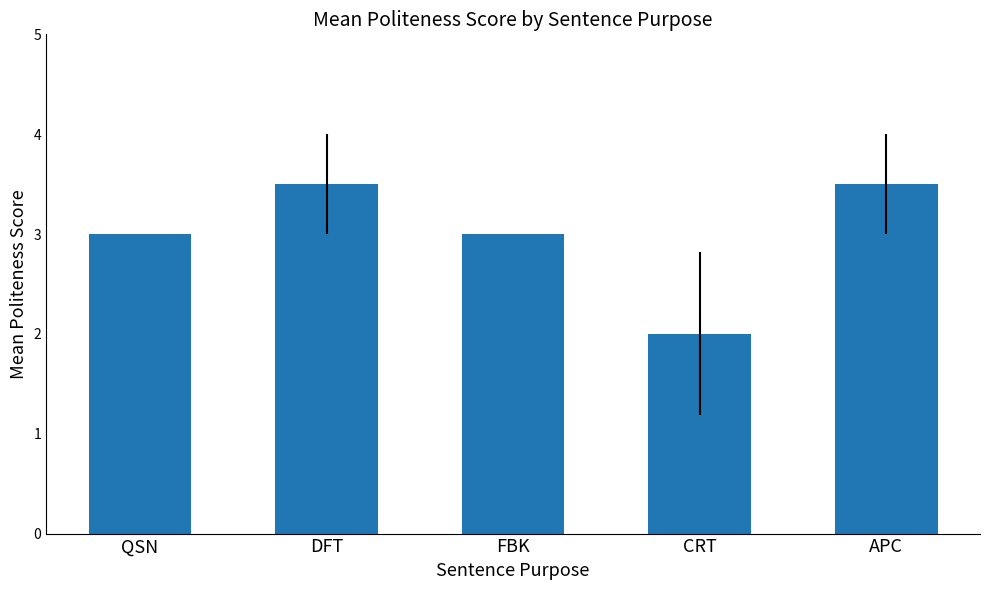

What is the sum of the values at APC and QSN?

6.5